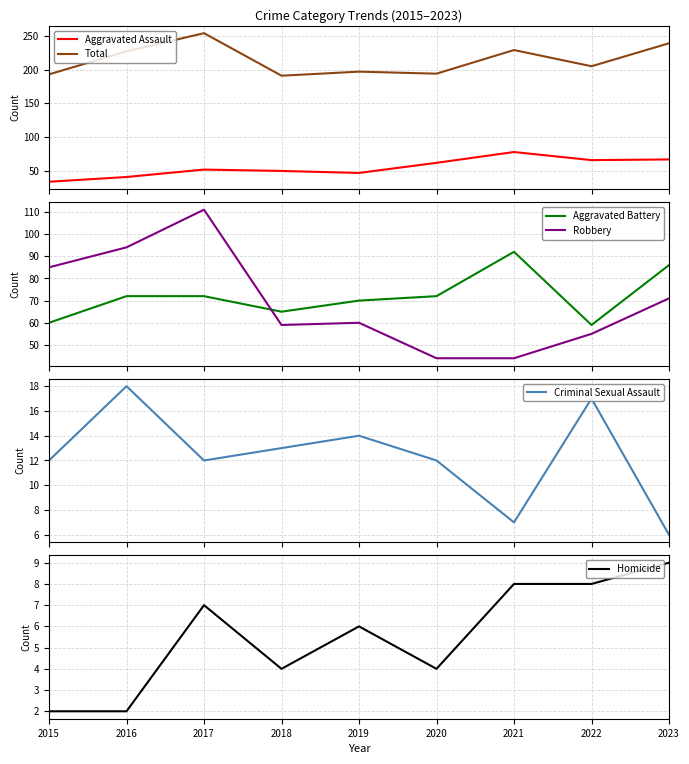

At how many categories does at least one series exceed 7?

9